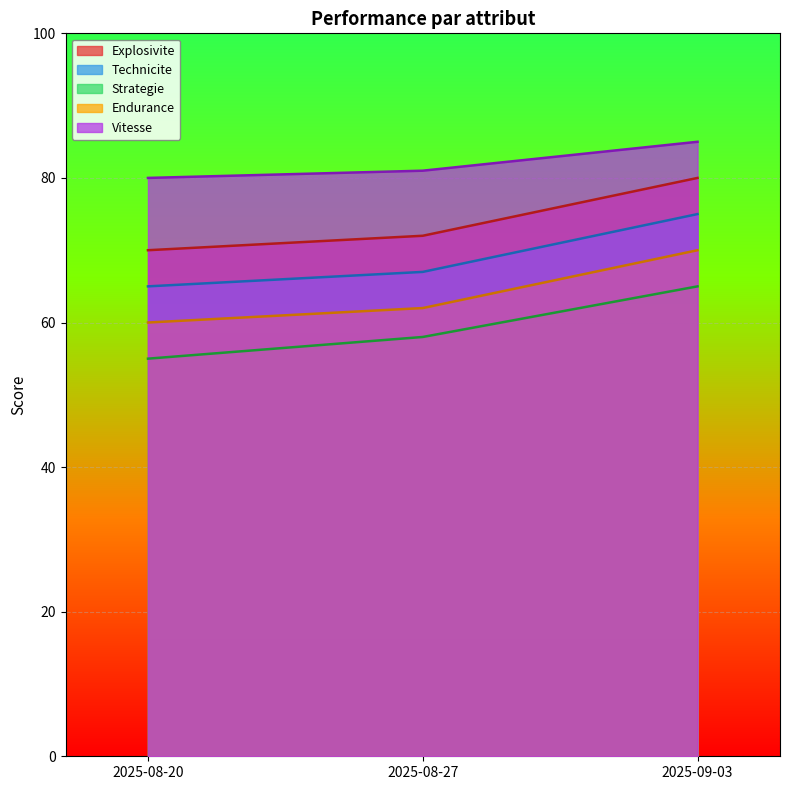

How many lines are shown in the chart?

5